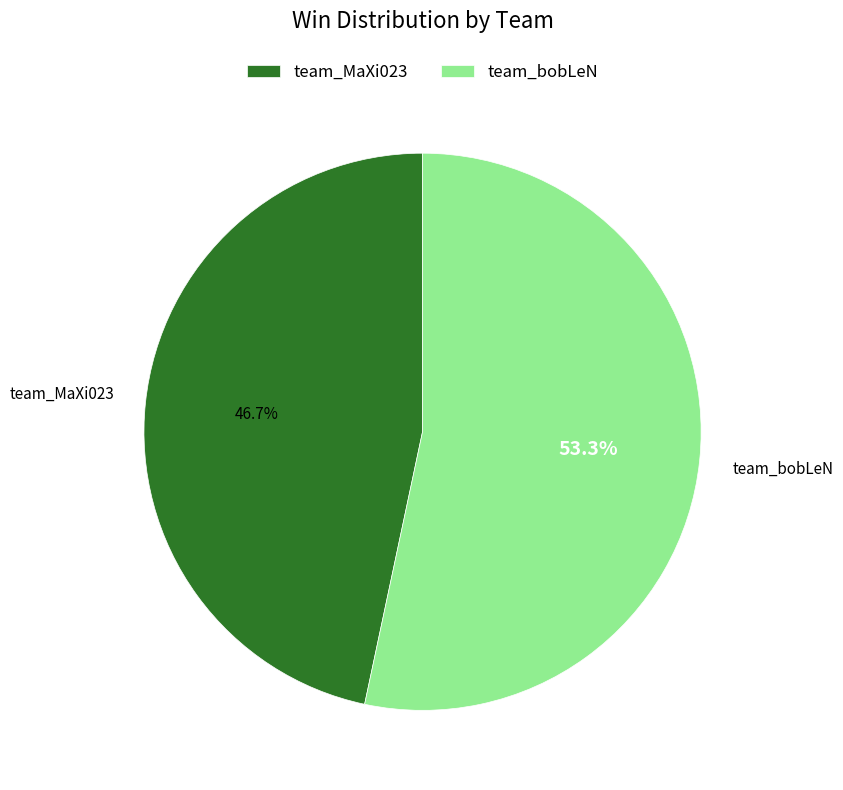

Is team_MaXi023 the majority of the pie?

No